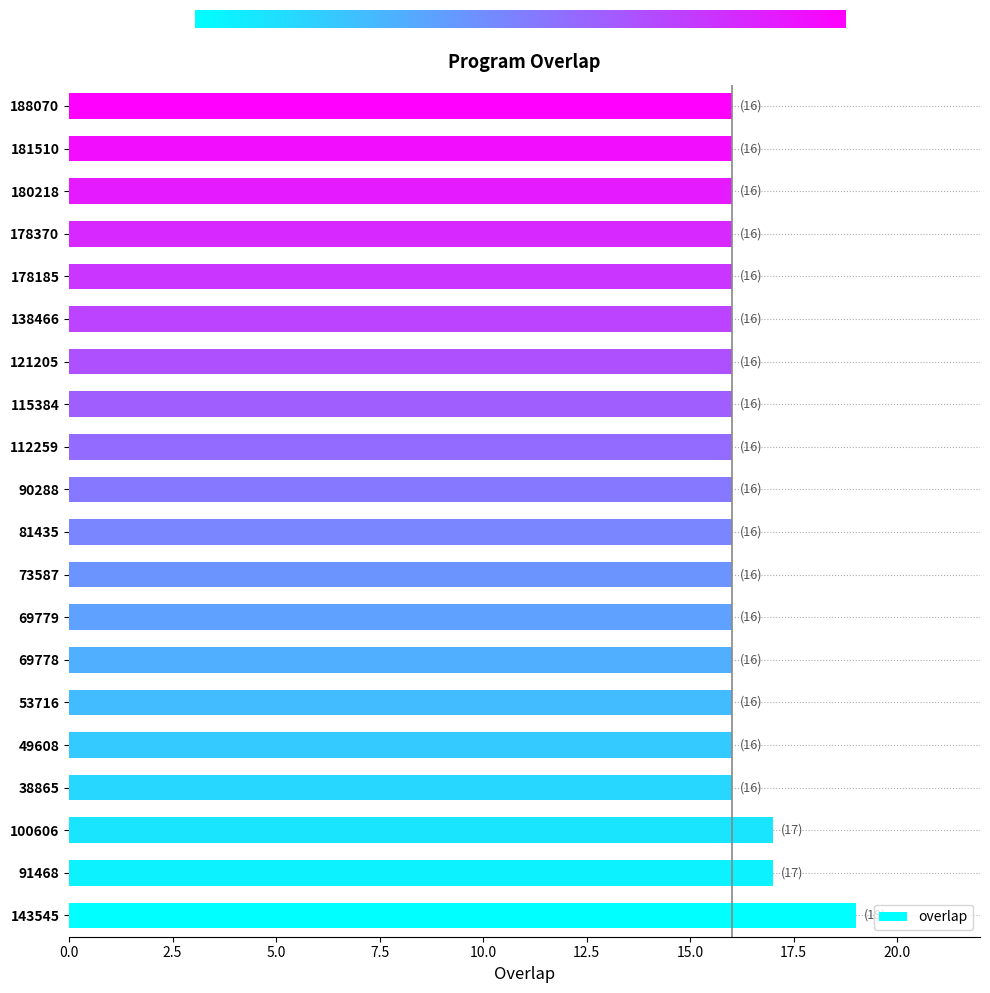

Reading bottom to top, transcribe all the data shown in this chart.

19	17	17	16	16	16	16	16	16	16	16	16	16	16	16	16	16	16	16	16